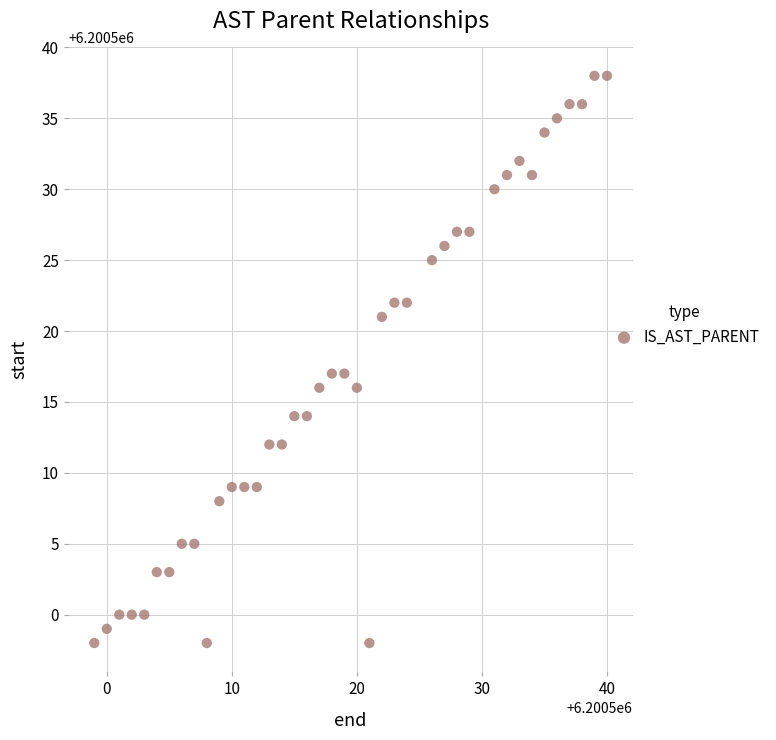

What is the range of Y values (max minus min)?

40